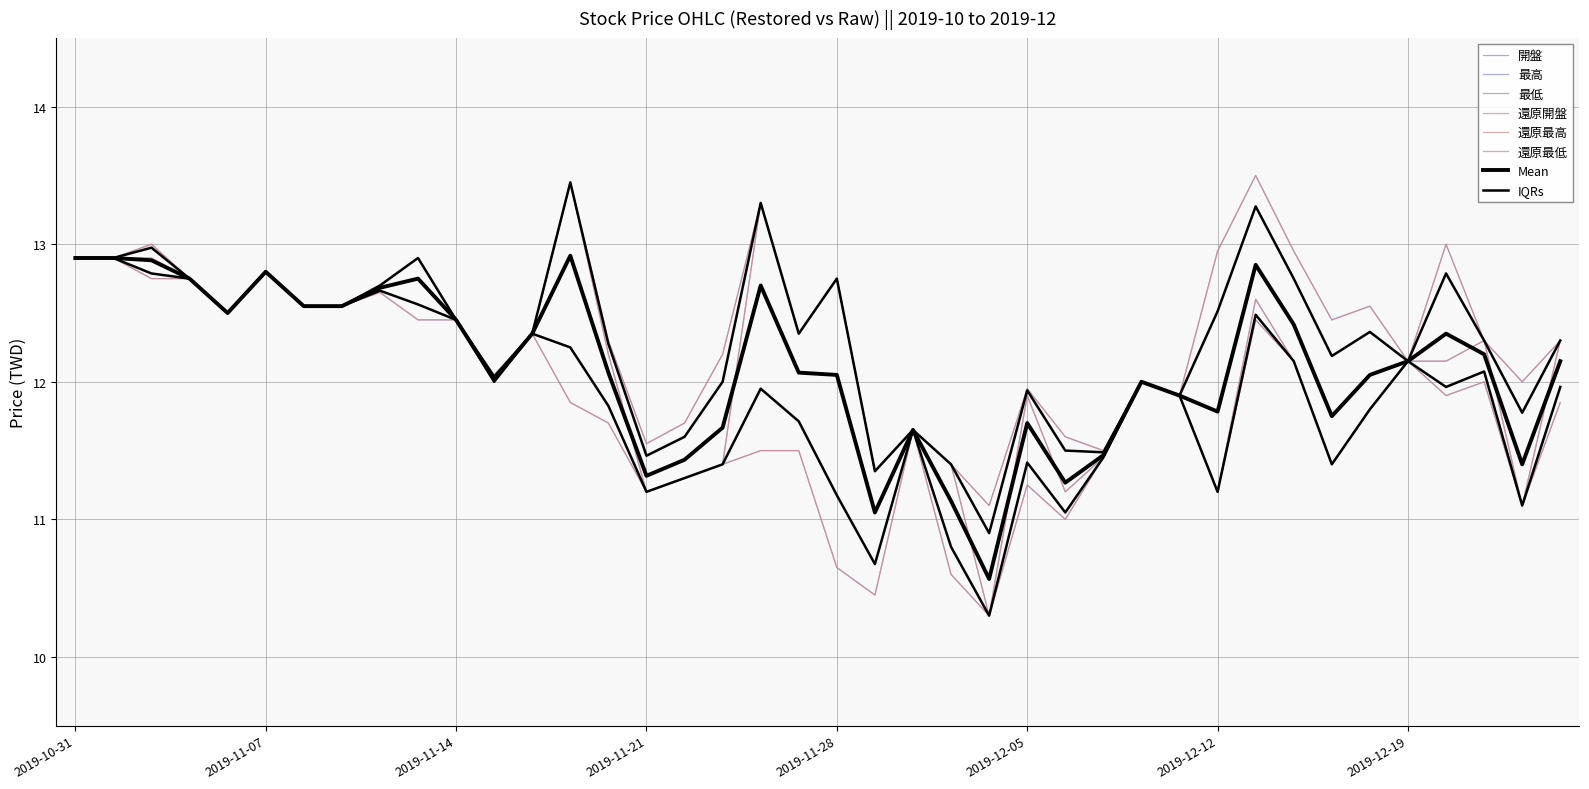

The 還原最低 series shows 12.9 at 2019-11-01. True or false?

True